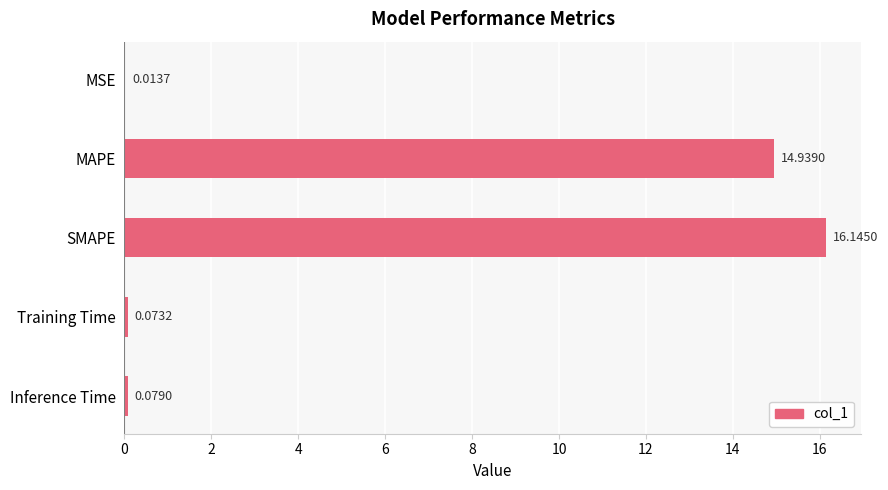

What is the change in value from MSE to MAPE?

+14.9